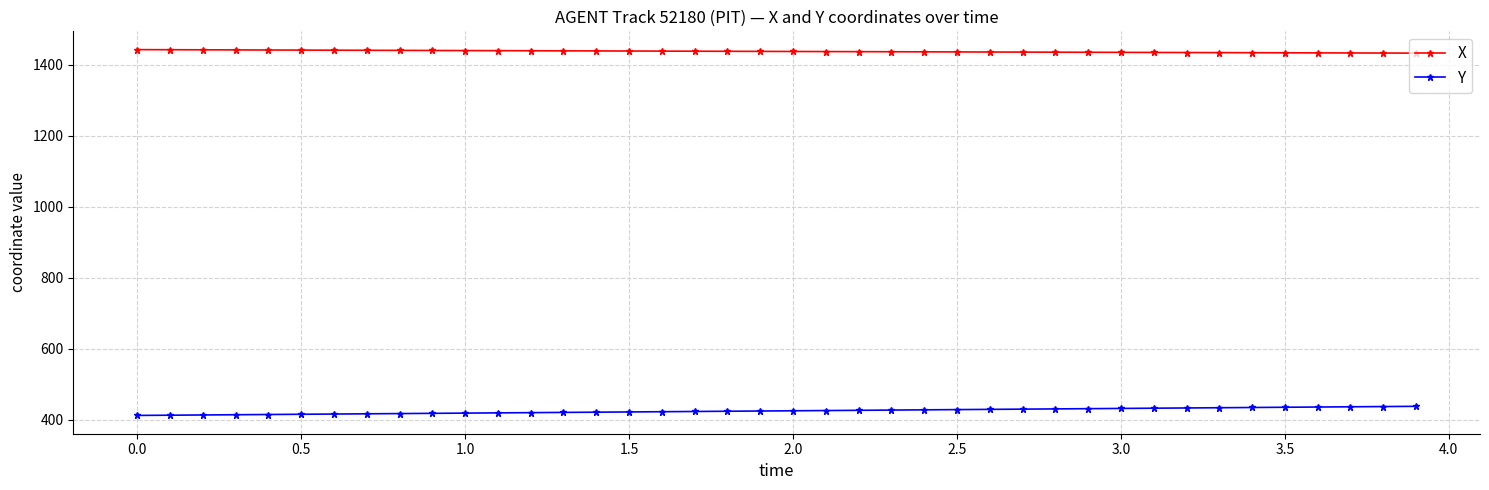

What is the difference between the second highest and minimum values in the X series?

9.6